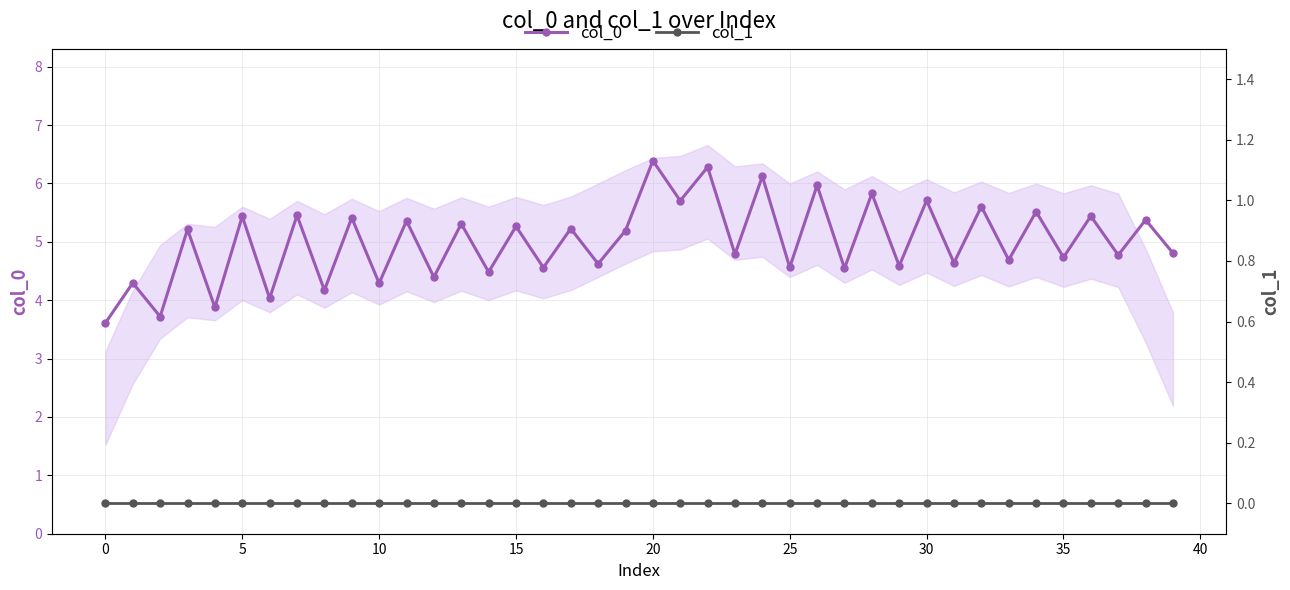

True or false: col_0 and col_1 cross at least once.

False